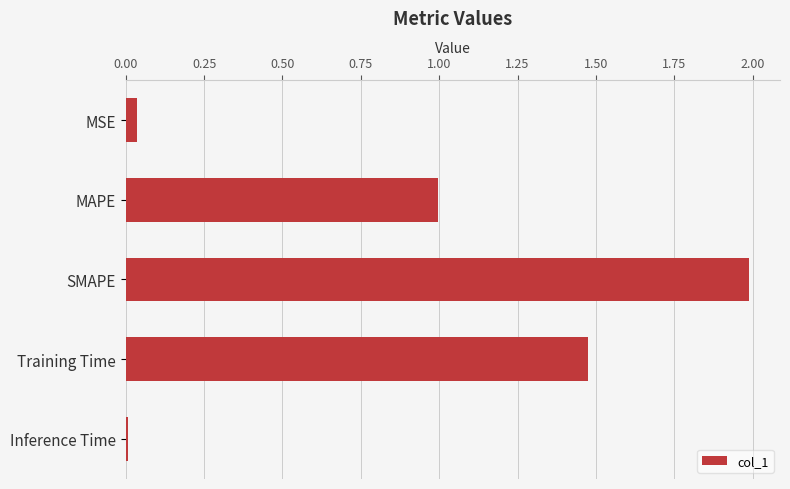

How many bars are there in total?

5